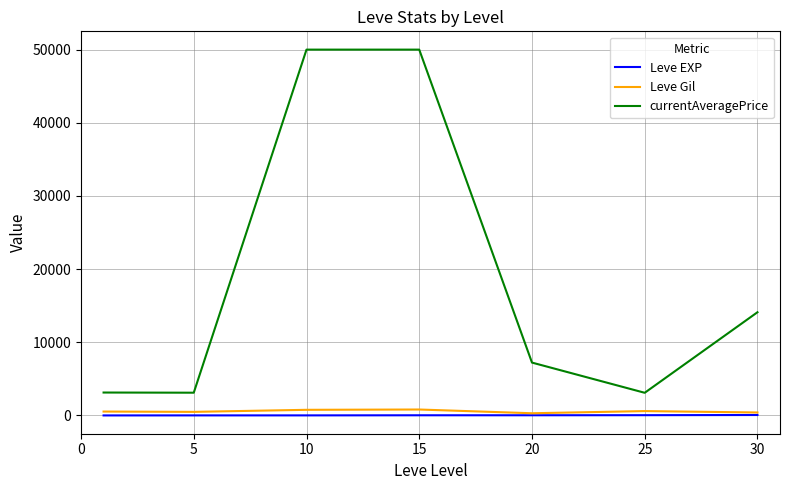

True or false: Leve EXP and currentAveragePrice intersect in this chart.

False